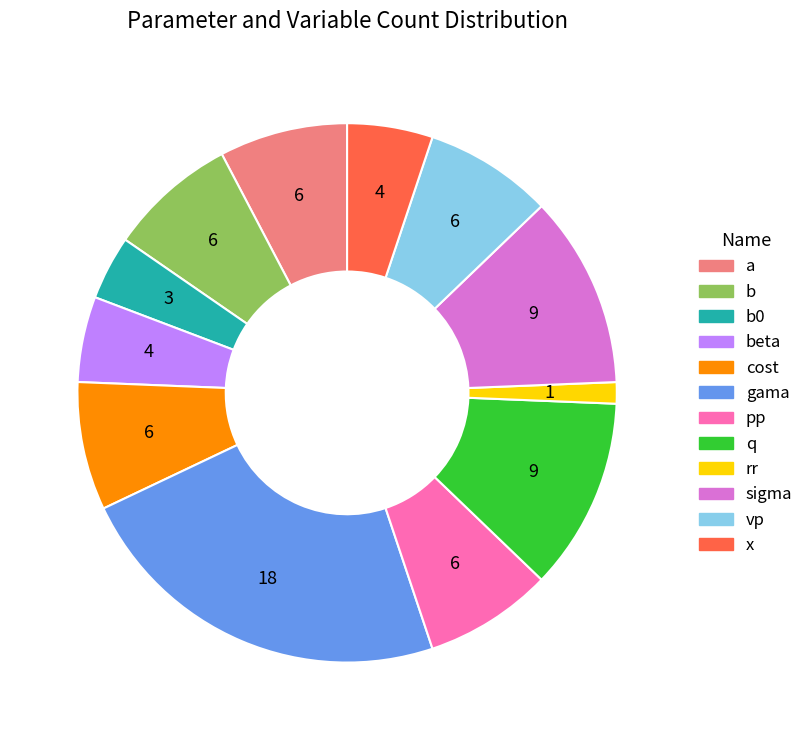

Does any single category account for the majority?

No